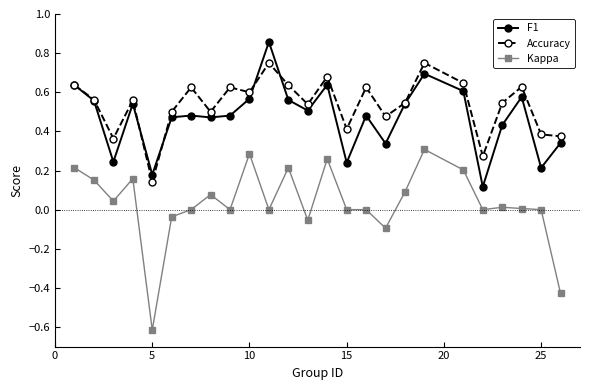

Which series has the largest range (max minus min)?

Kappa